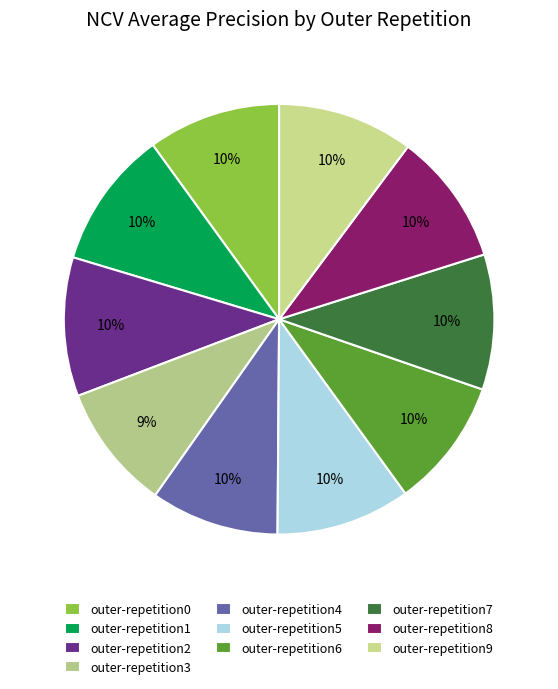

What portion of the pie excludes outer-repetition7?

89.8%